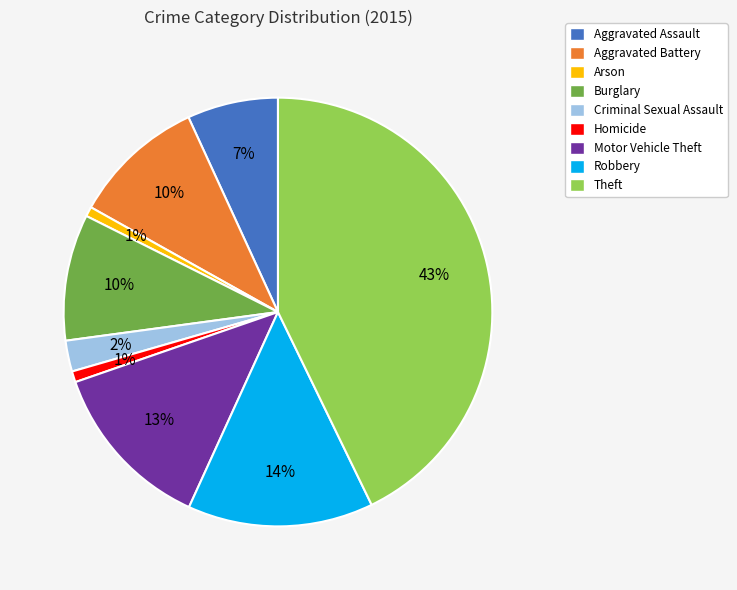

Between Burglary and Robbery, which is larger?

Robbery